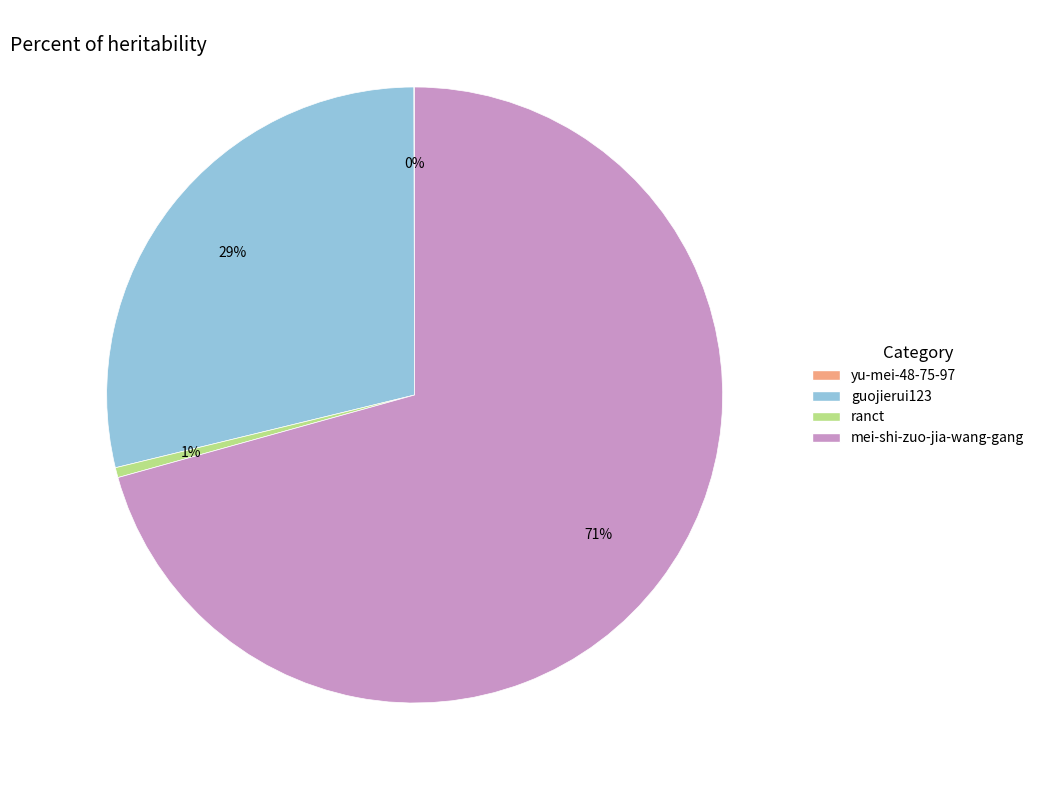

To the nearest percent, what is the difference between the mei-shi-zuo-jia-wang-gang and guojierui123 slice percentages?

42%